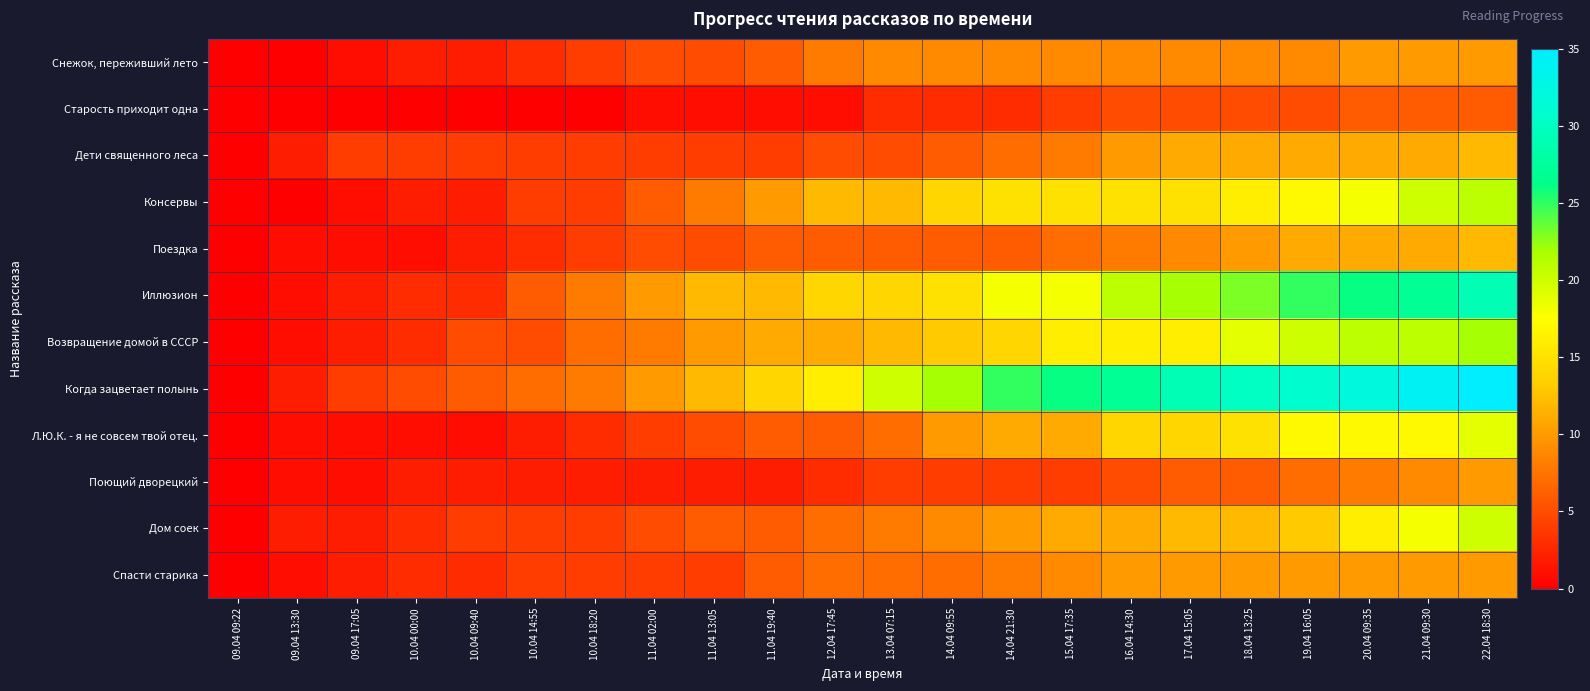

What is the total value across all series at 19.04 16:05?

176